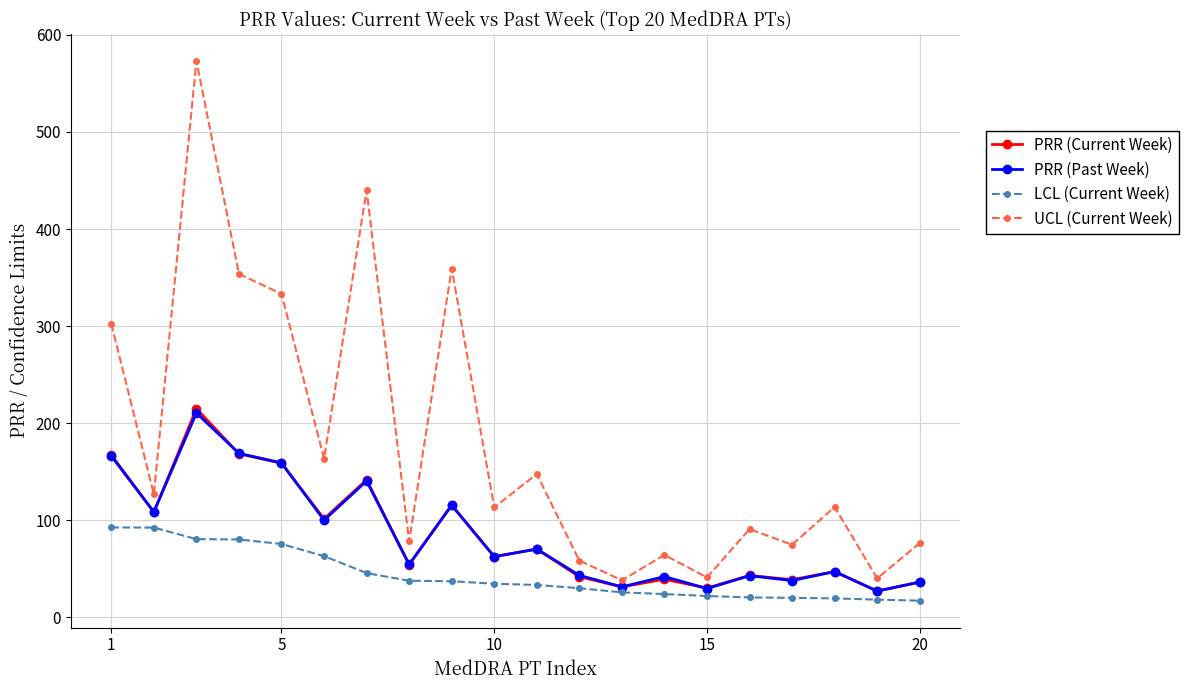

At how many categories does at least one series exceed 189?

6